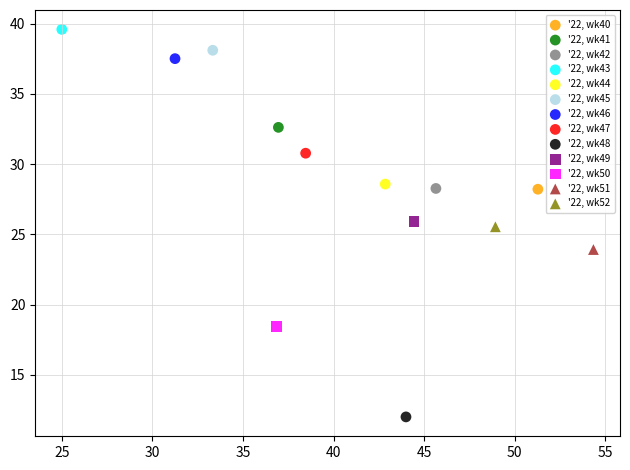

What are all the series names shown in the legend?

'22, wk40, '22, wk41, '22, wk42, '22, wk43, '22, wk44, '22, wk45, '22, wk46, '22, wk47, '22, wk48, '22, wk49, '22, wk50, '22, wk51, '22, wk52